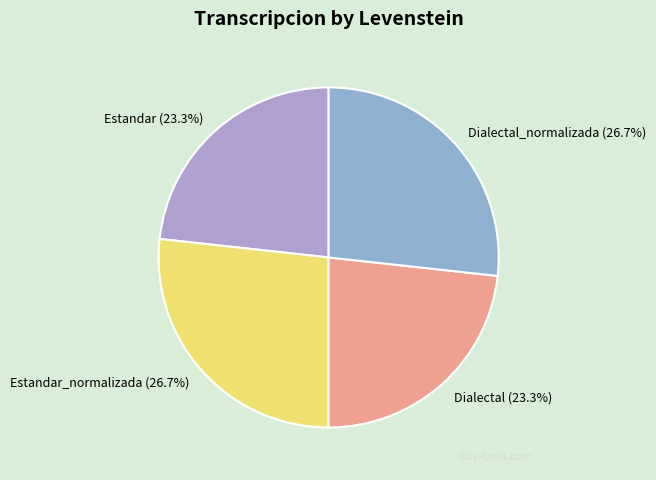

The Estandar slice represents 23% of the pie. True or false?

True